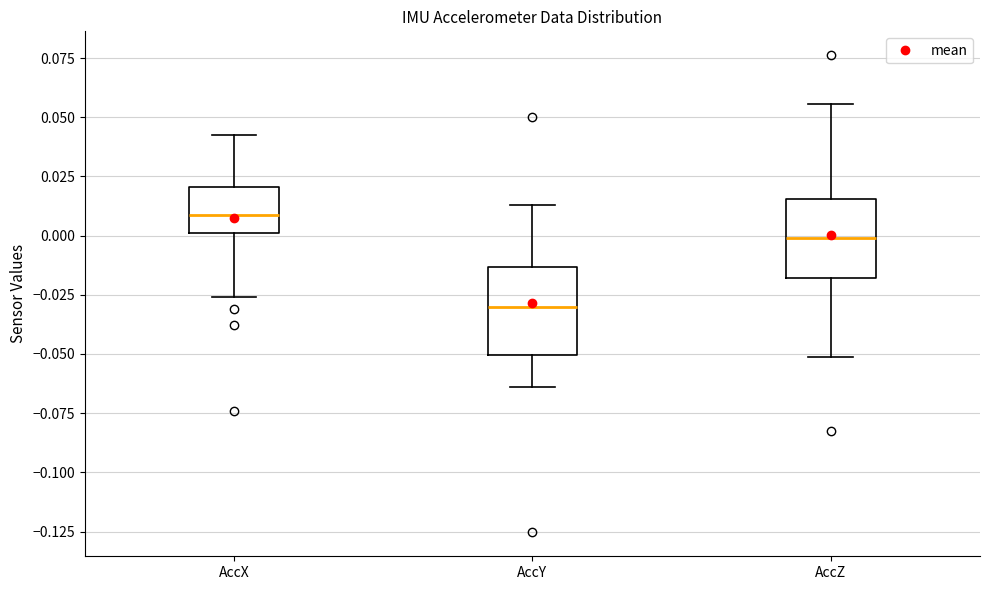

Which box has the lowest median line?

AccY